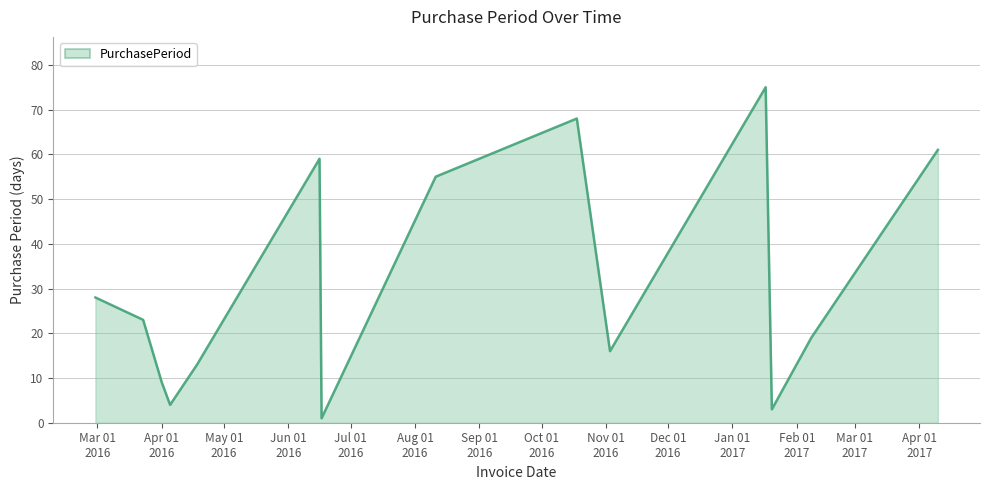

What is the average value?

31